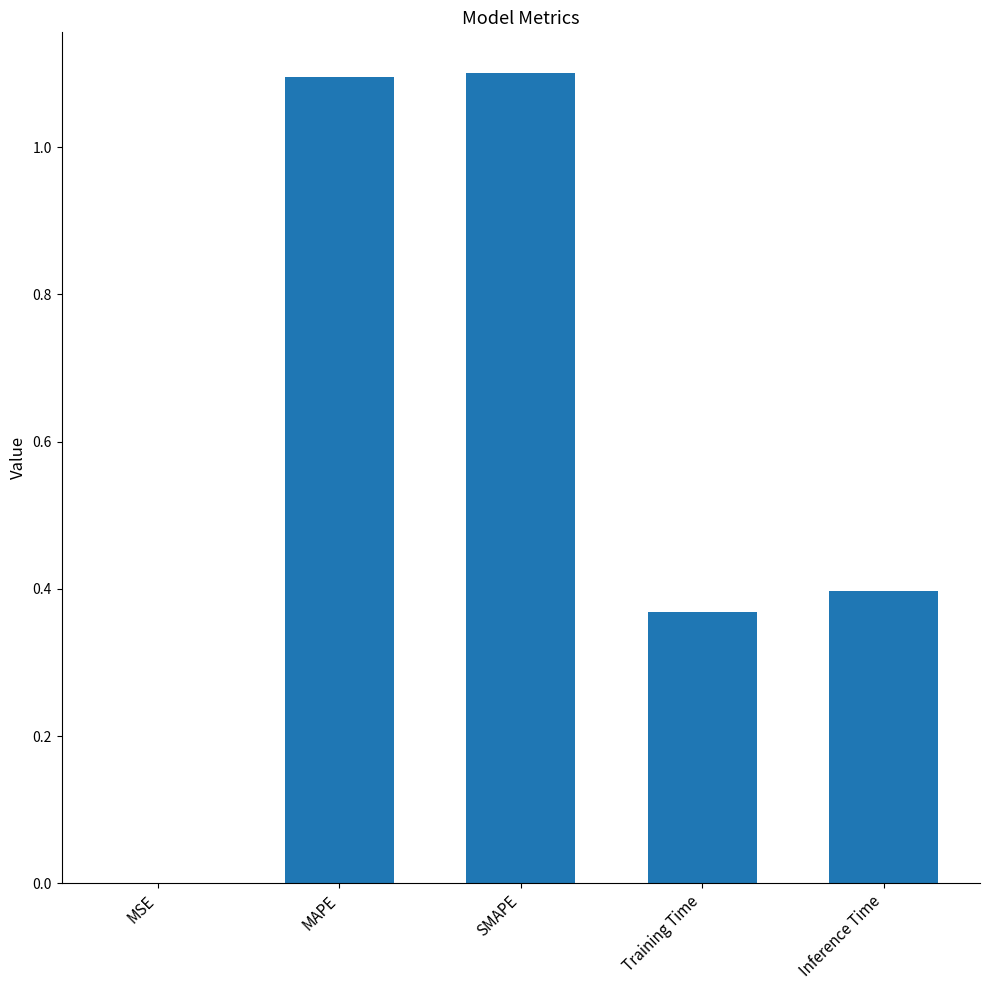

What value does the data have at MAPE?

1.1